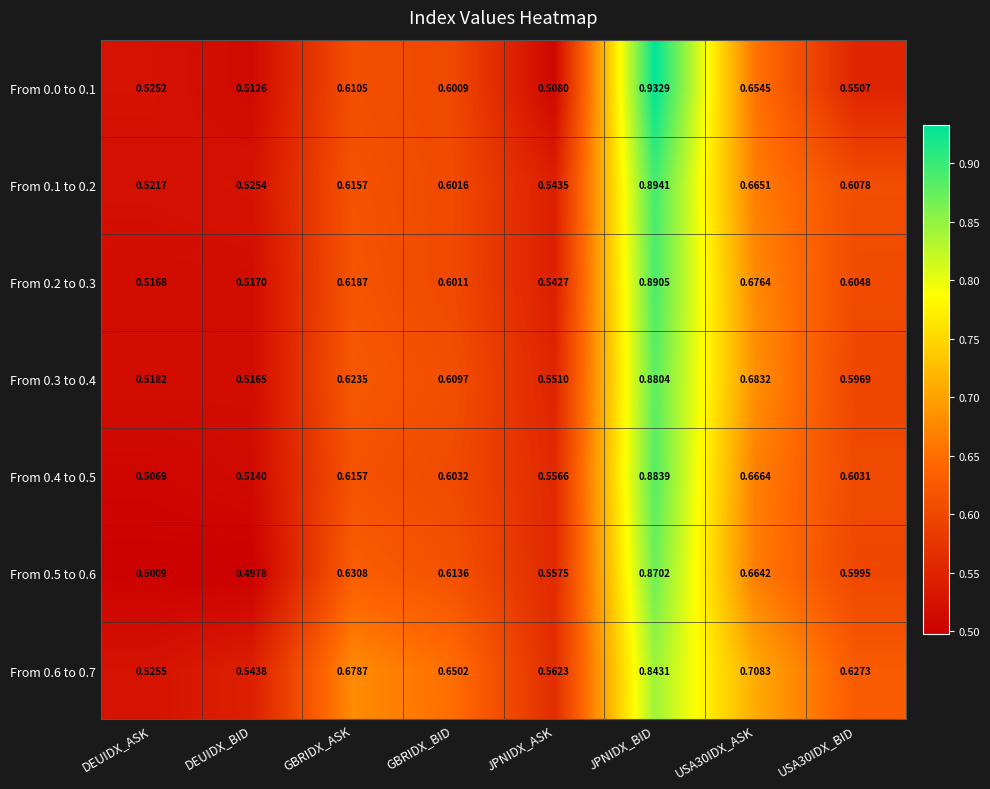

Which category has the lowest value in the From 0.4 to 0.5 series?

DEUIDX_ASK